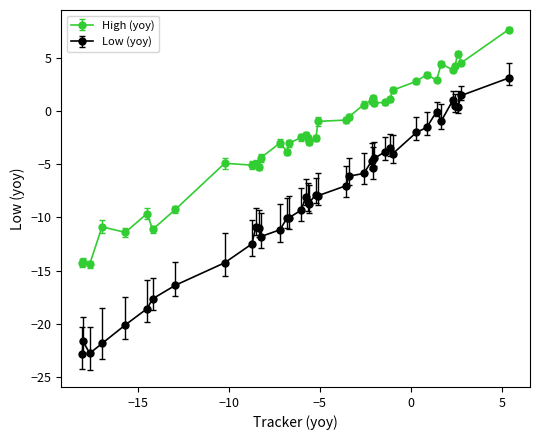

What is the lowest value of the High (yoy) series?

-14.4